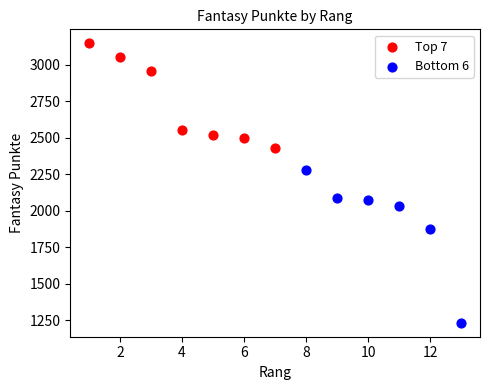

Which series contains the highest Y value?

Top 7